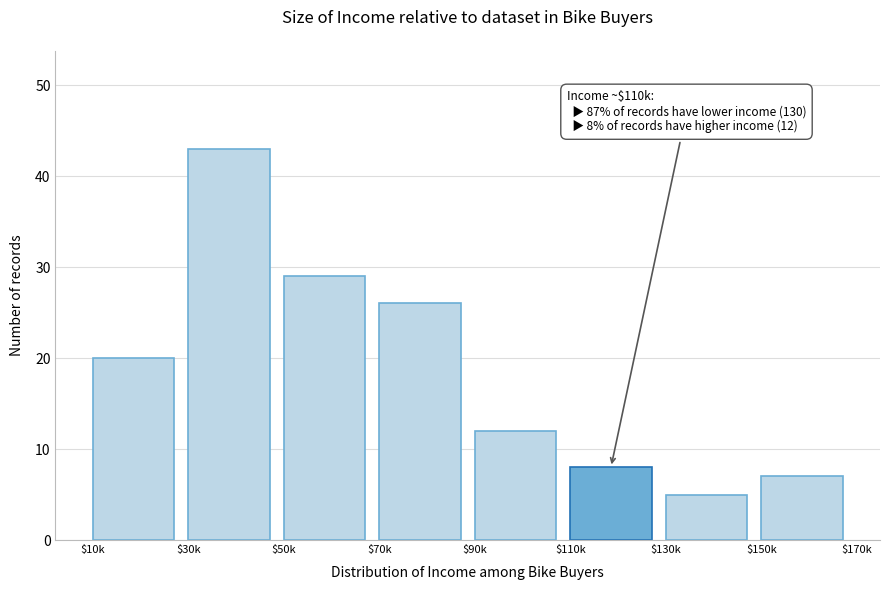

Reading left to right, transcribe all the data shown in this chart.

20	43	29	26	12	8	5	7